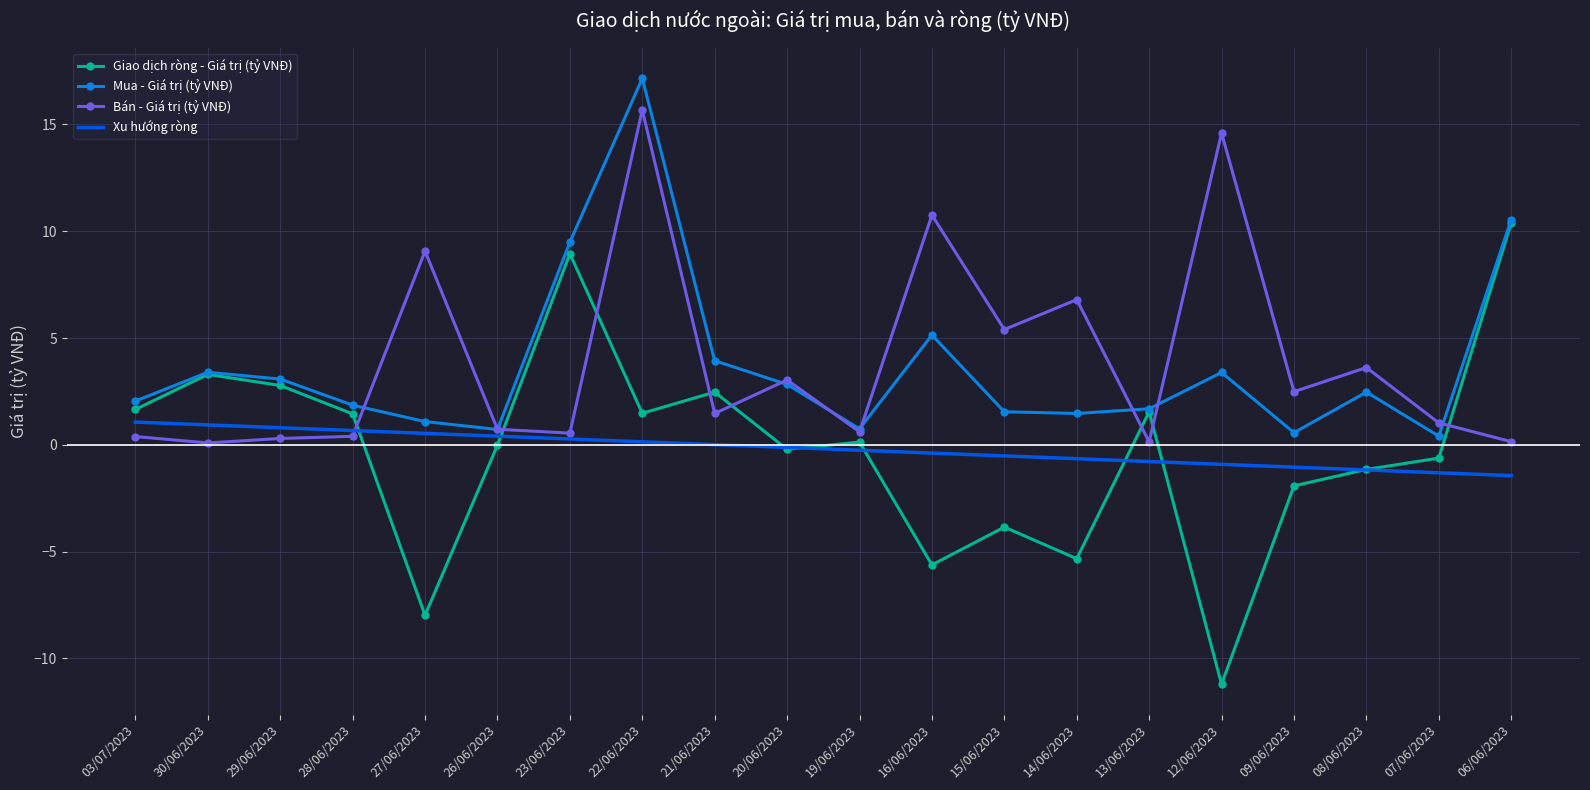

Is the value of Mua - Giá trị (tỷ VNĐ) at 16/06/2023 greater than the value of Xu hướng ròng at 16/06/2023?

Yes